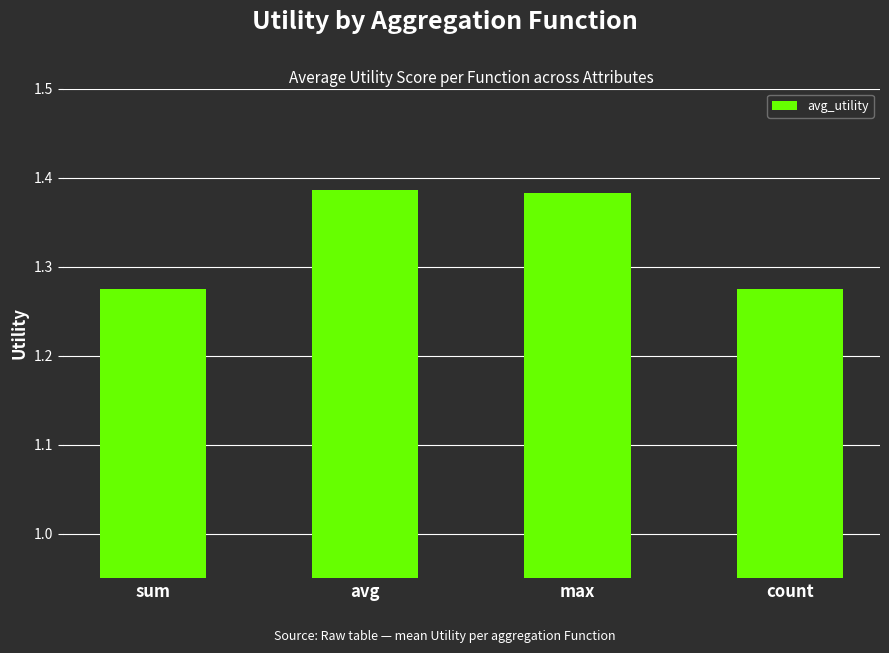

The chart shows a value of 0.5 at avg. True or false?

False